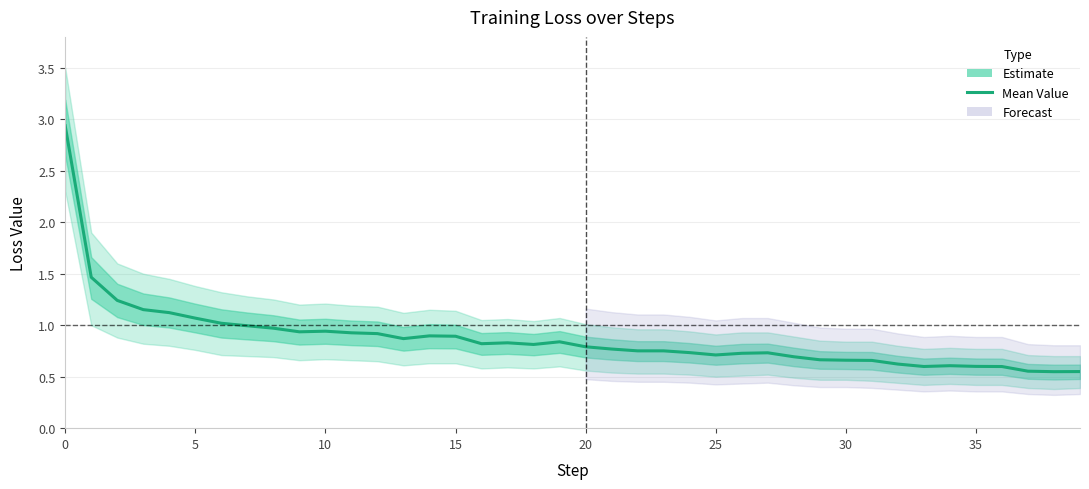

Between 18 and 35, which is larger?

18